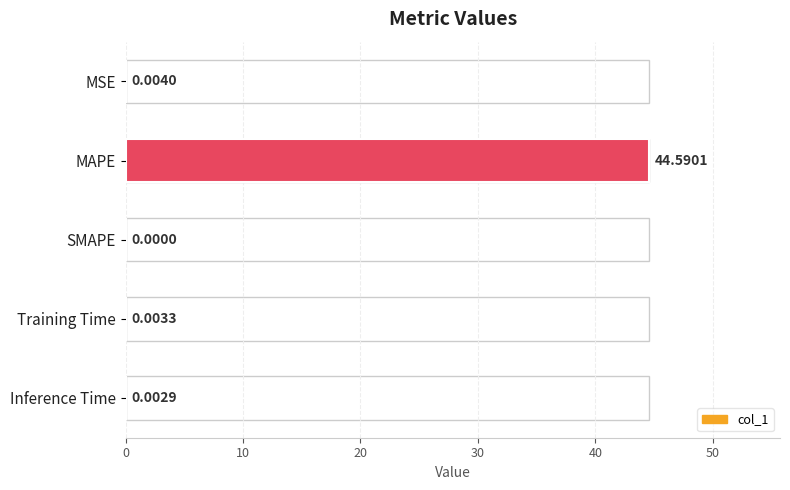

What is the greatest value displayed?

44.6